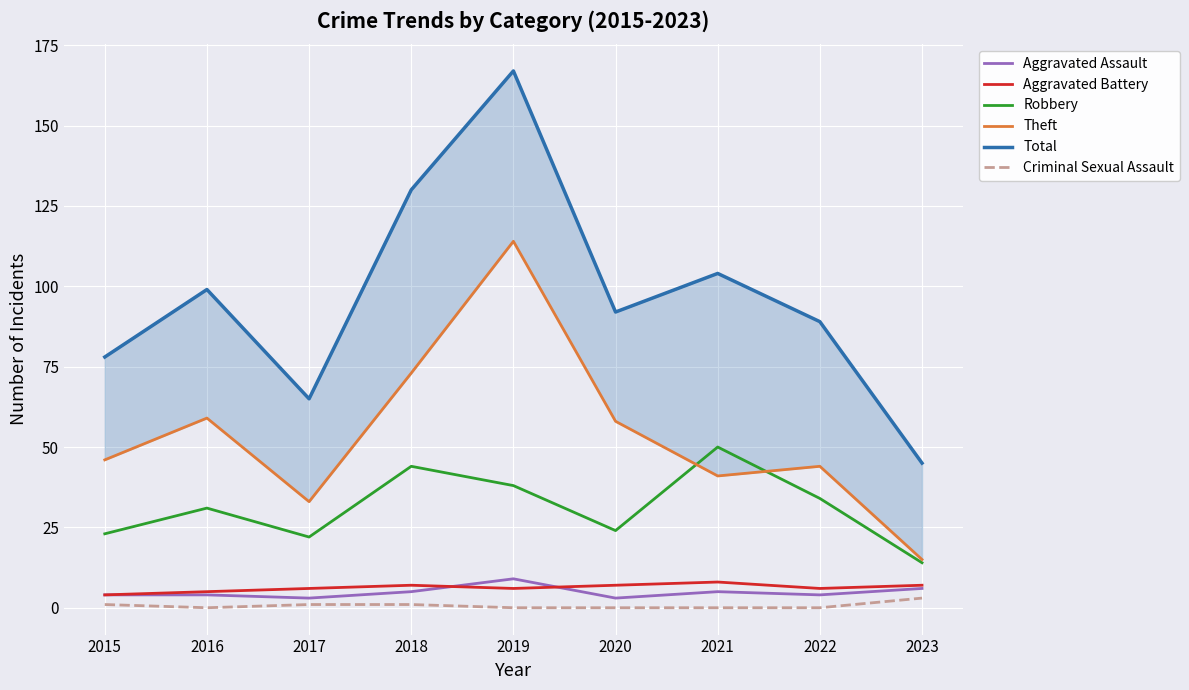

How many values in the Aggravated Battery series are below 6?

2